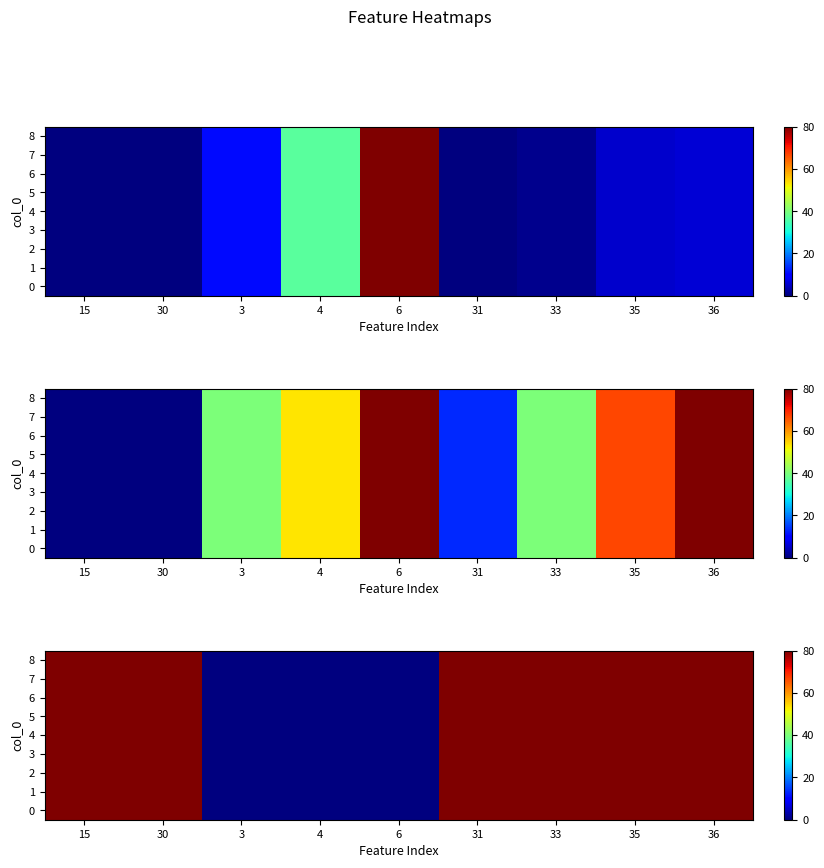

How many series are shown in this chart?

9